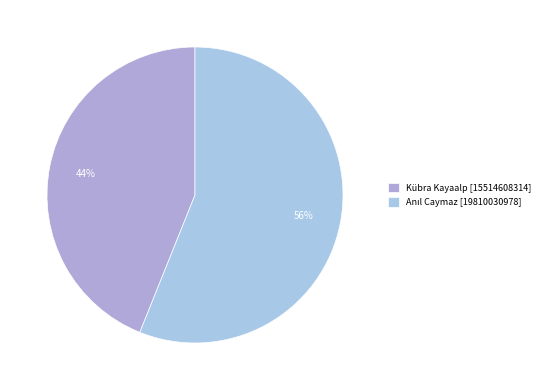

How many segments does this pie chart have?

2